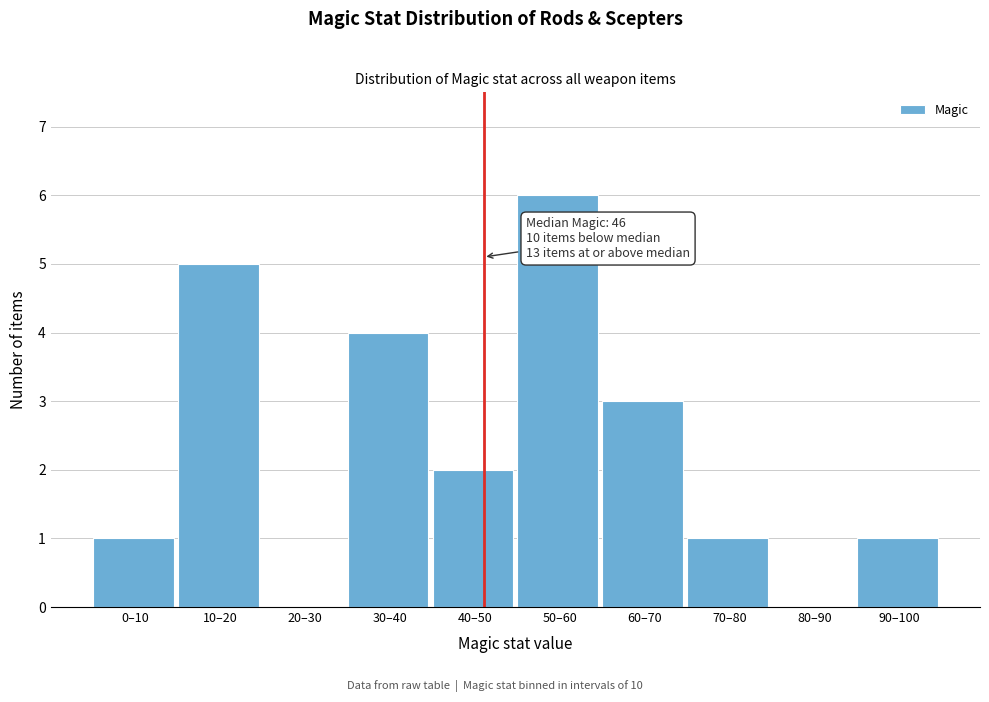

Reading left to right, extract all data points from this chart.

0–10=1	10–20=5	20–30=0	30–40=4	40–50=2	50–60=6	60–70=3	70–80=1	80–90=0	90–100=1